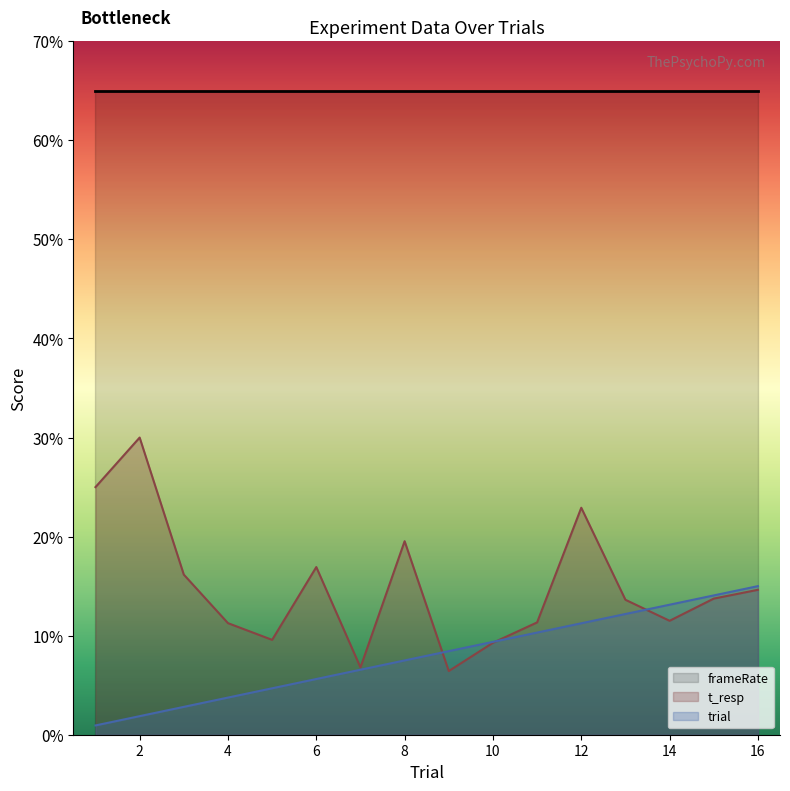

Between 8 and 5, which is larger?

8